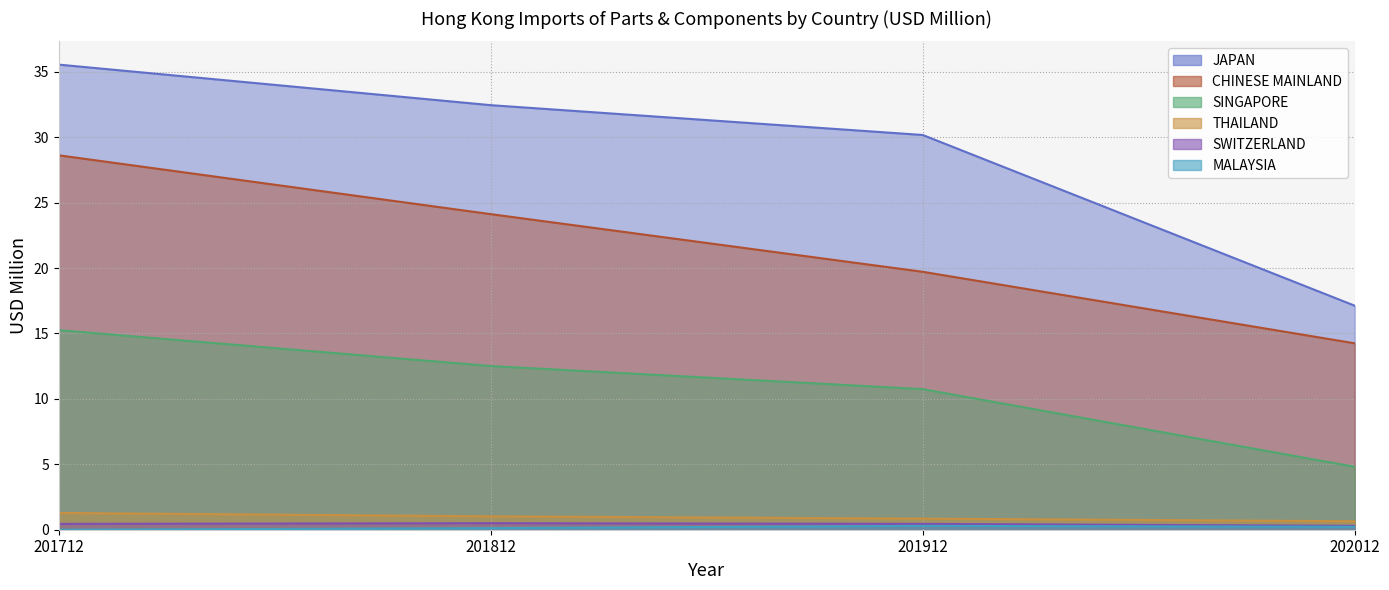

What is the sum of the MALAYSIA values at 201912 and 202012?

0.5